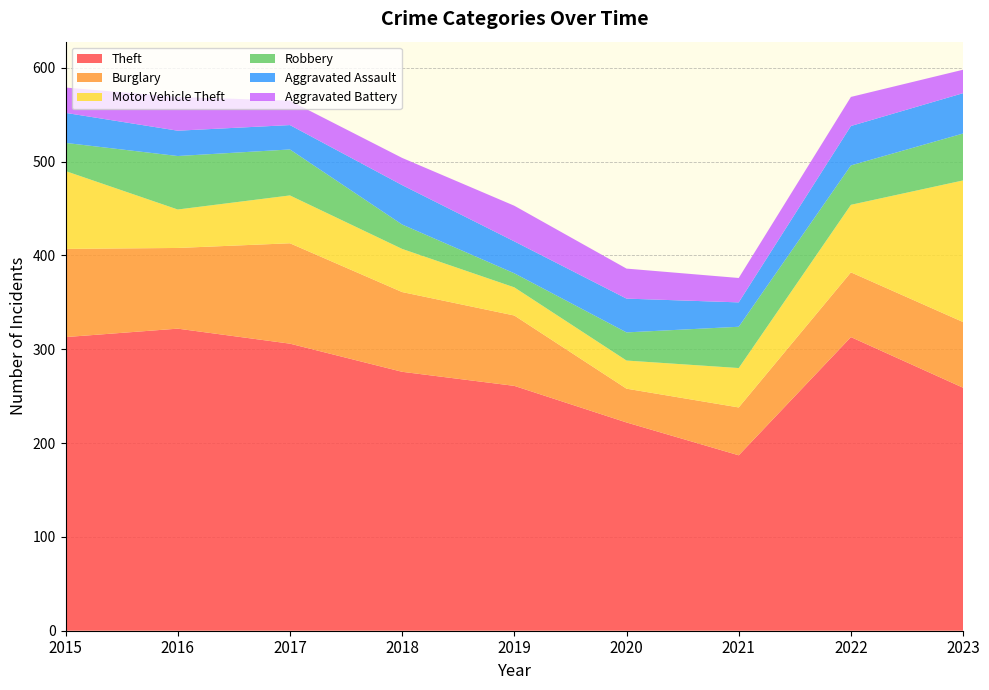

Reading left to right, list all the values displayed in this chart.

Theft: 313	322	306	276	261	222	187	313	259
Burglary: 94	86	107	85	75	36	51	69	70
Motor Vehicle Theft: 83	41	51	46	30	30	42	72	151
Robbery: 30	57	49	26	15	30	44	42	50
Aggravated Assault: 32	27	26	42	34	36	26	42	43
Aggravated Battery: 27	36	26	29	38	32	26	31	25